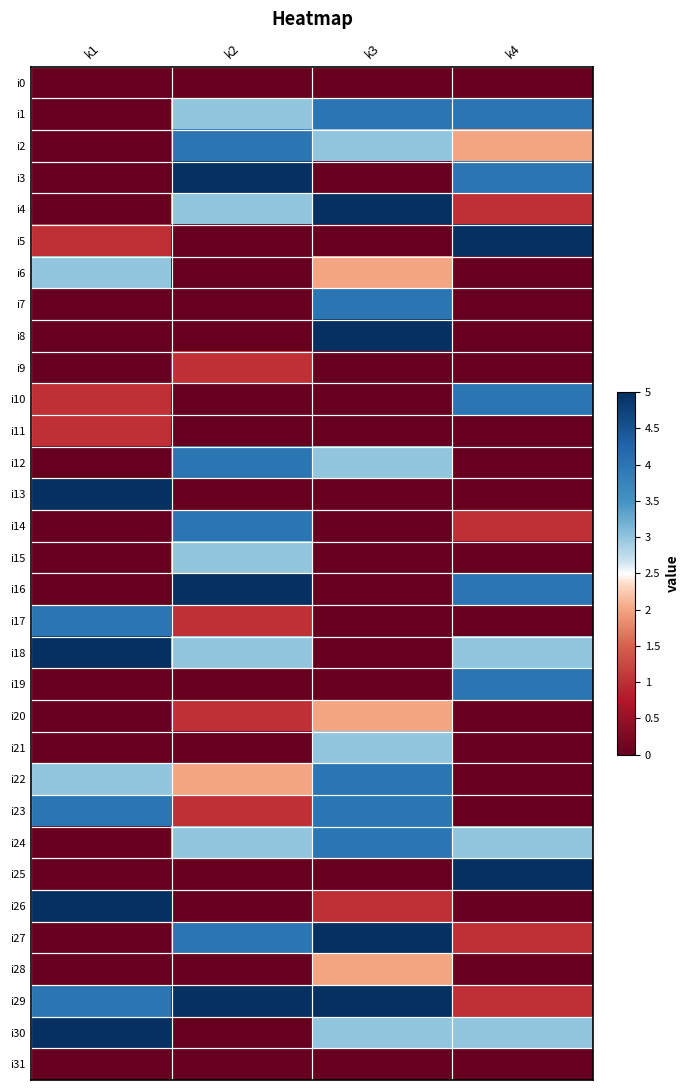

Which series changed the most between k1 and k4?

i13